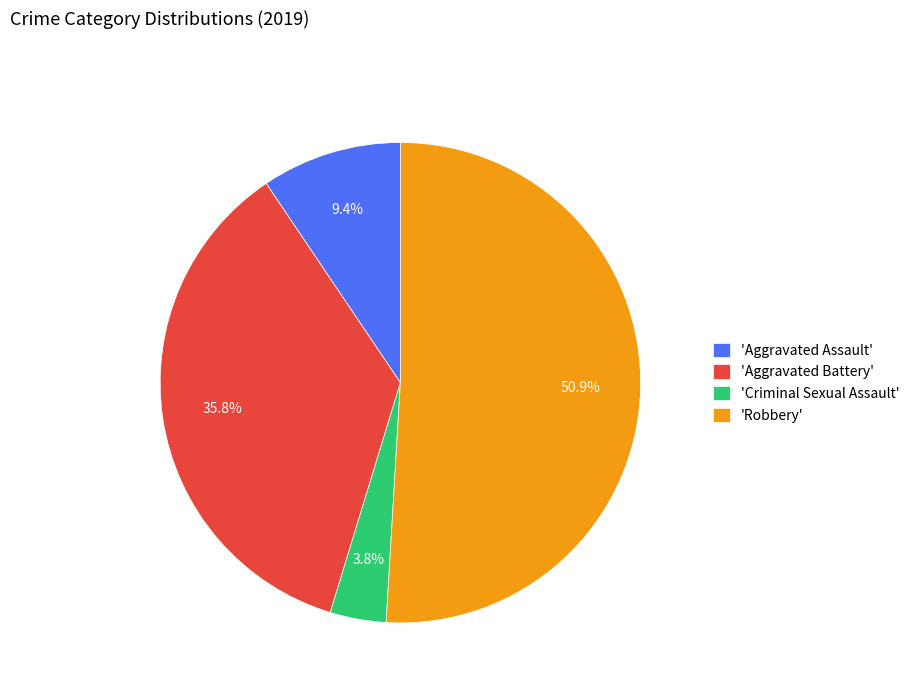

Combined, what portion of the pie is 'Aggravated Assault' and 'Robbery'?

60.4%